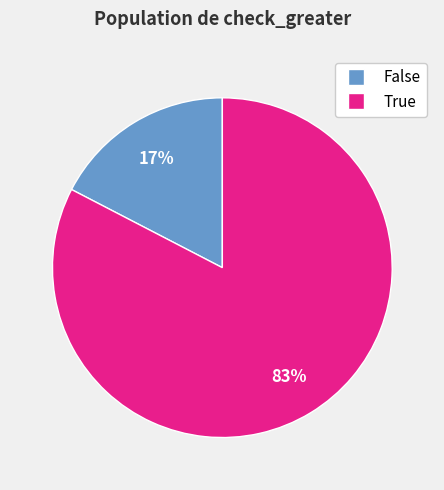

Do False and True together represent more than half of the pie?

Yes